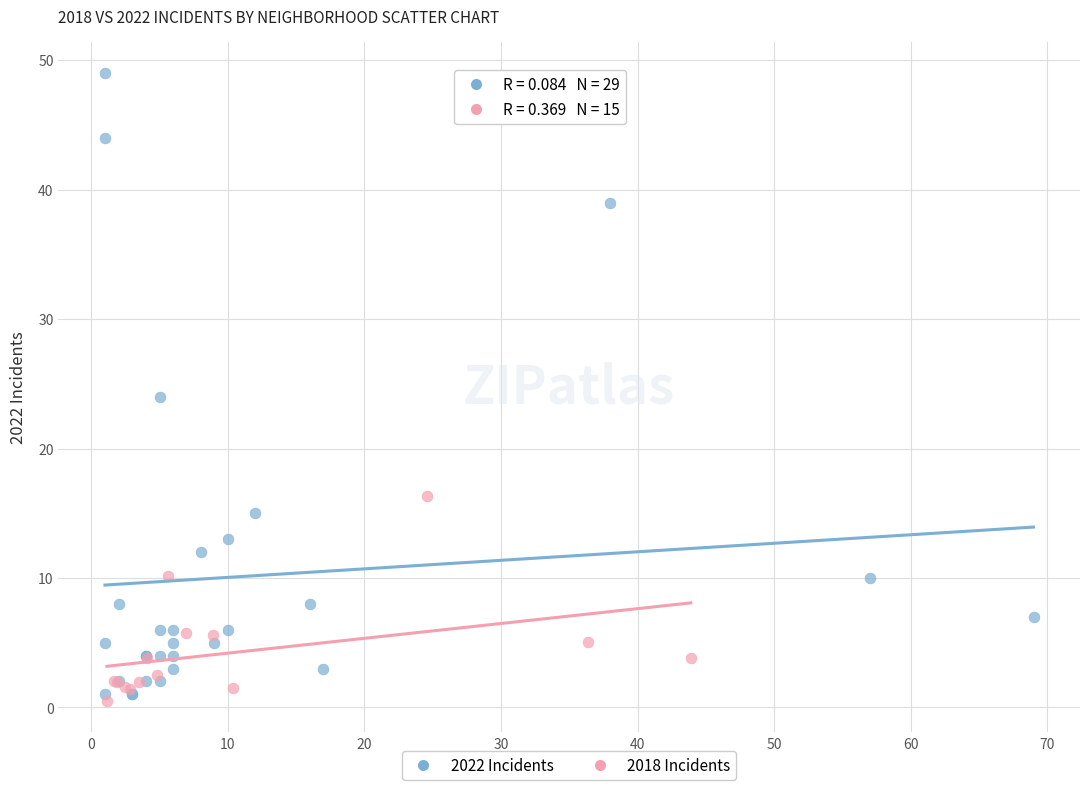

Which series has the largest Y range (max minus min)?

2022 Incidents